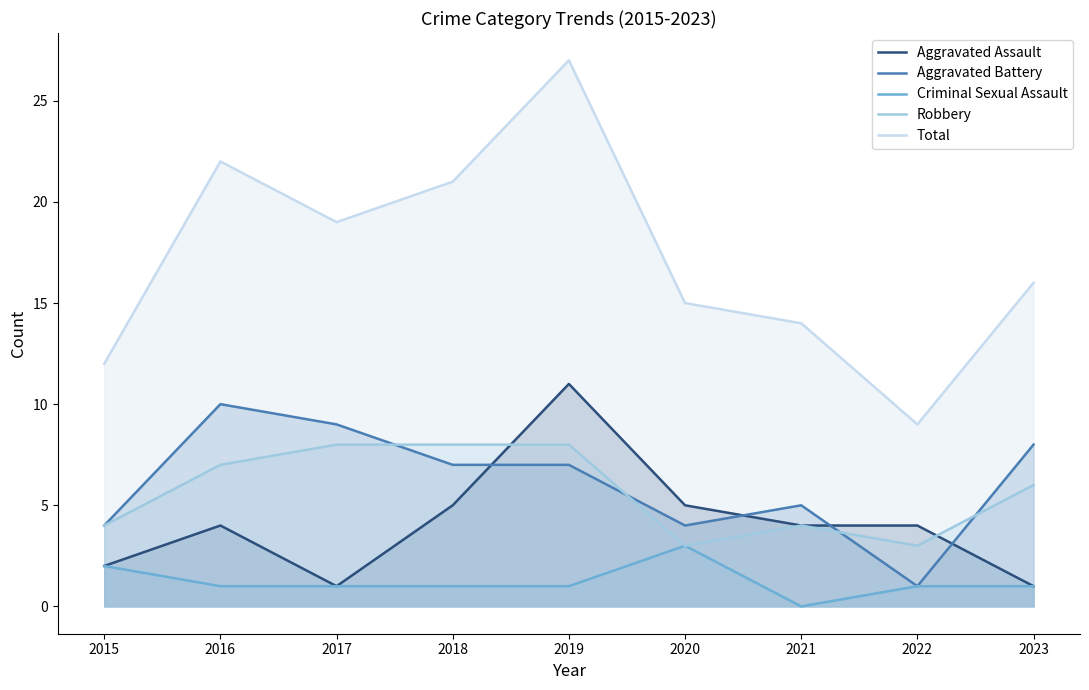

What are all the series names shown in the legend?

Aggravated Assault, Aggravated Battery, Criminal Sexual Assault, Robbery, Total